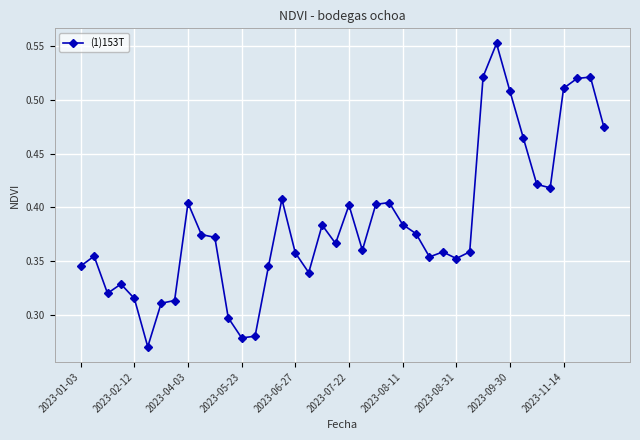

Does the chart display data point markers on the line(s)?

Yes